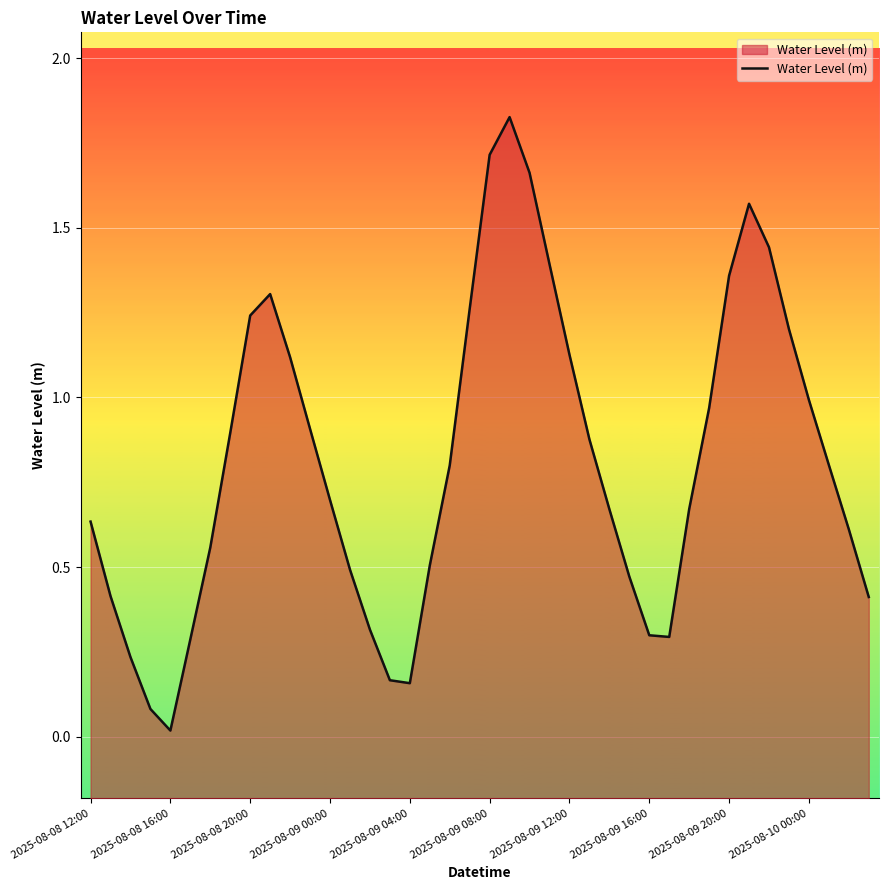

The chart shows a value of 1.0 at 31. True or false?

True